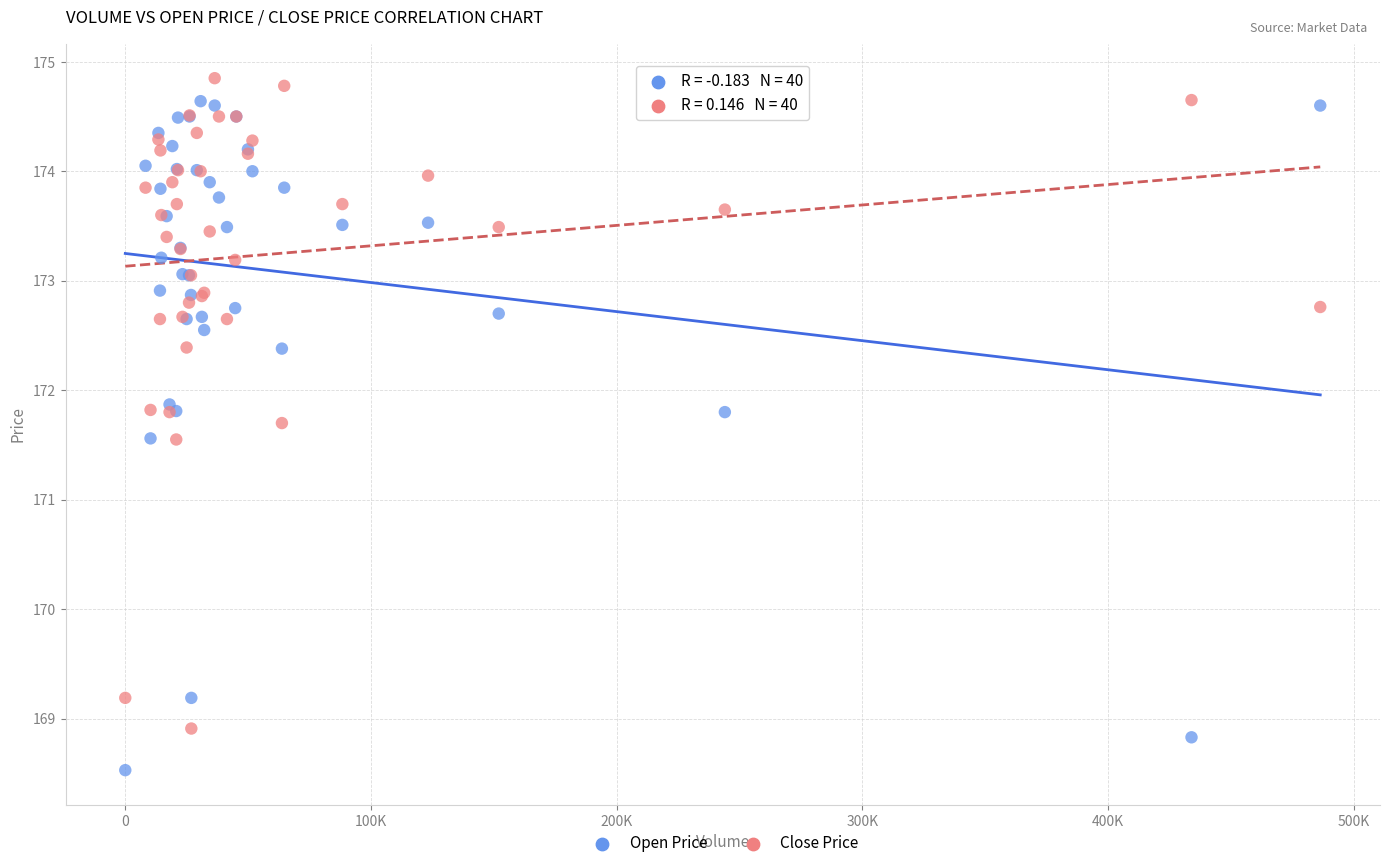

Which series reaches the maximum Y coordinate?

Close Price